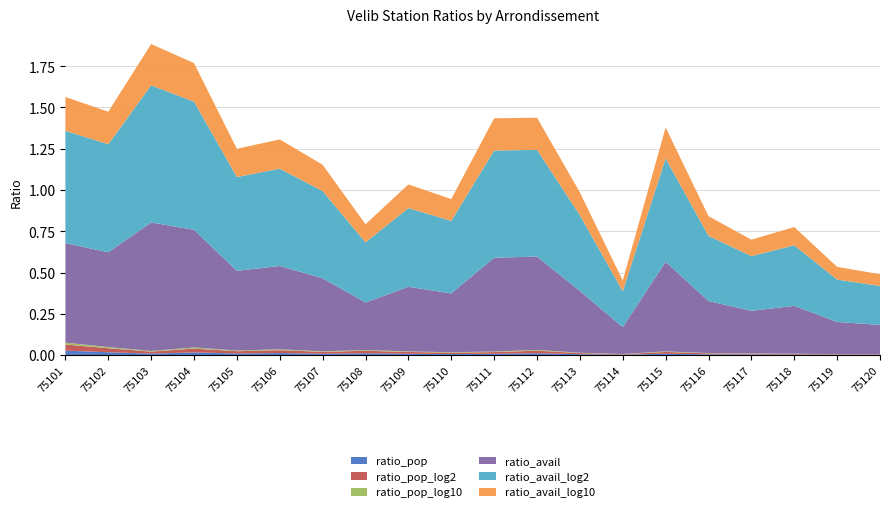

Reading left to right, what are all the values shown in this chart?

ratio_pop: 75101=0.0	75102=0.0	75103=0.0	75104=0.0	75105=0.0	75106=0.0	75107=0.0	75108=0.0	75109=0.0	75110=0.0	75111=0.0	75112=0.0	75113=0.0	75114=0.0	75115=0.0	75116=0.0	75117=0.0	75118=0.0	75119=0.0	75120=0.0
ratio_pop_log2: 75101=0.0	75102=0.0	75103=0.0	75104=0.0	75105=0.0	75106=0.0	75107=0.0	75108=0.0	75109=0.0	75110=0.0	75111=0.0	75112=0.0	75113=0.0	75114=0.0	75115=0.0	75116=0.0	75117=0.0	75118=0.0	75119=0.0	75120=0.0
ratio_pop_log10: 75101=0.0	75102=0.0	75103=0.0	75104=0.0	75105=0.0	75106=0.0	75107=0.0	75108=0.0	75109=0.0	75110=0.0	75111=0.0	75112=0.0	75113=0.0	75114=0.0	75115=0.0	75116=0.0	75117=0.0	75118=0.0	75119=0.0	75120=0.0
ratio_avail: 75101=0.6	75102=0.6	75103=0.8	75104=0.7	75105=0.5	75106=0.5	75107=0.4	75108=0.3	75109=0.4	75110=0.4	75111=0.6	75112=0.6	75113=0.4	75114=0.2	75115=0.5	75116=0.3	75117=0.3	75118=0.3	75119=0.2	75120=0.2
ratio_avail_log2: 75101=0.7	75102=0.7	75103=0.8	75104=0.8	75105=0.6	75106=0.6	75107=0.5	75108=0.4	75109=0.5	75110=0.4	75111=0.6	75112=0.6	75113=0.5	75114=0.2	75115=0.6	75116=0.4	75117=0.3	75118=0.4	75119=0.3	75120=0.2
ratio_avail_log10: 75101=0.2	75102=0.2	75103=0.3	75104=0.2	75105=0.2	75106=0.2	75107=0.2	75108=0.1	75109=0.1	75110=0.1	75111=0.2	75112=0.2	75113=0.1	75114=0.1	75115=0.2	75116=0.1	75117=0.1	75118=0.1	75119=0.1	75120=0.1